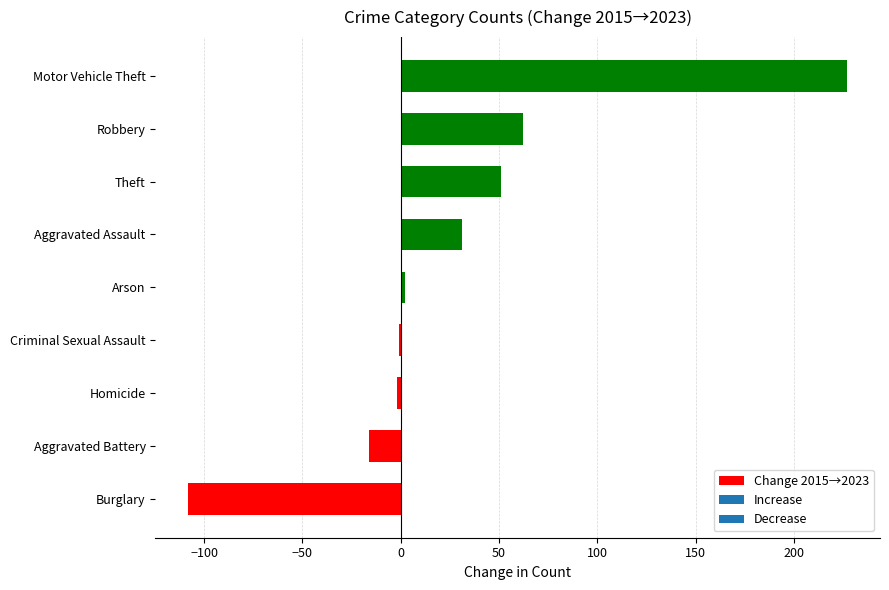

What is the sum of all values?

246